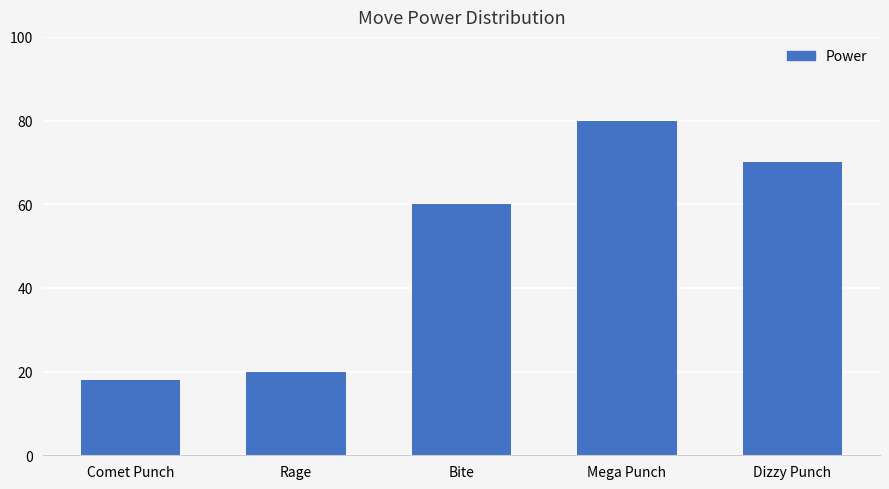

What is the label of the 4th bar from the right?

Rage